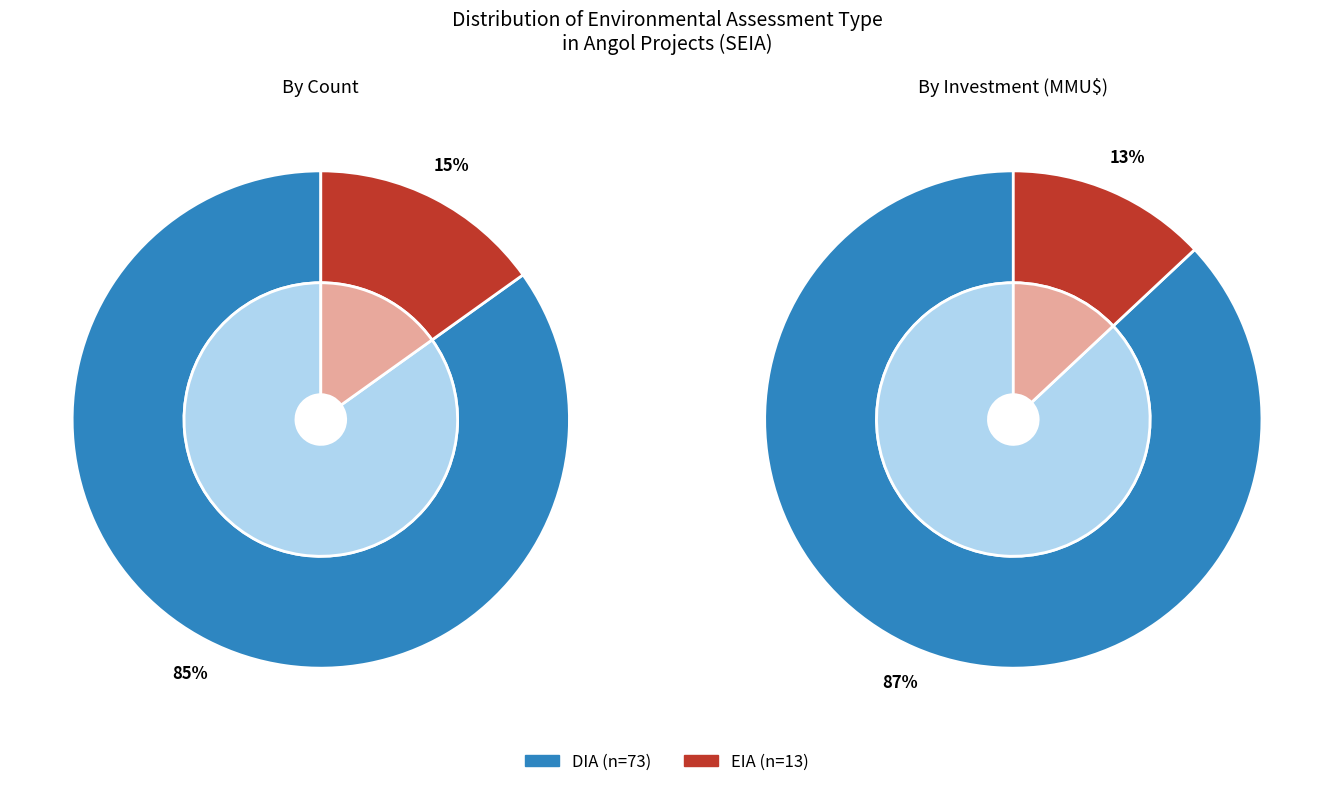

Is there any slice that represents more than half of the pie?

Yes